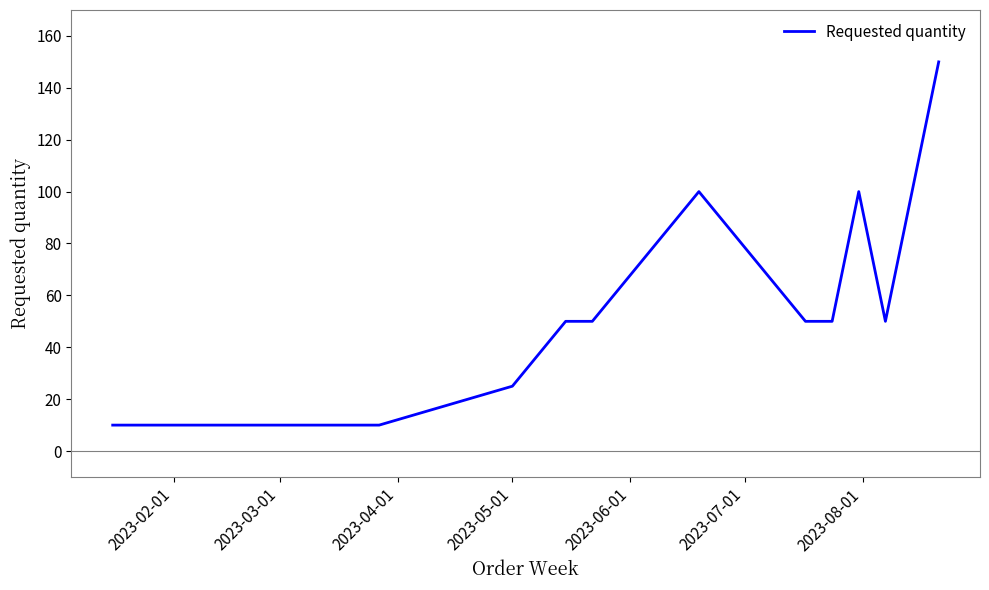

What is the minimum value shown in the chart?

10